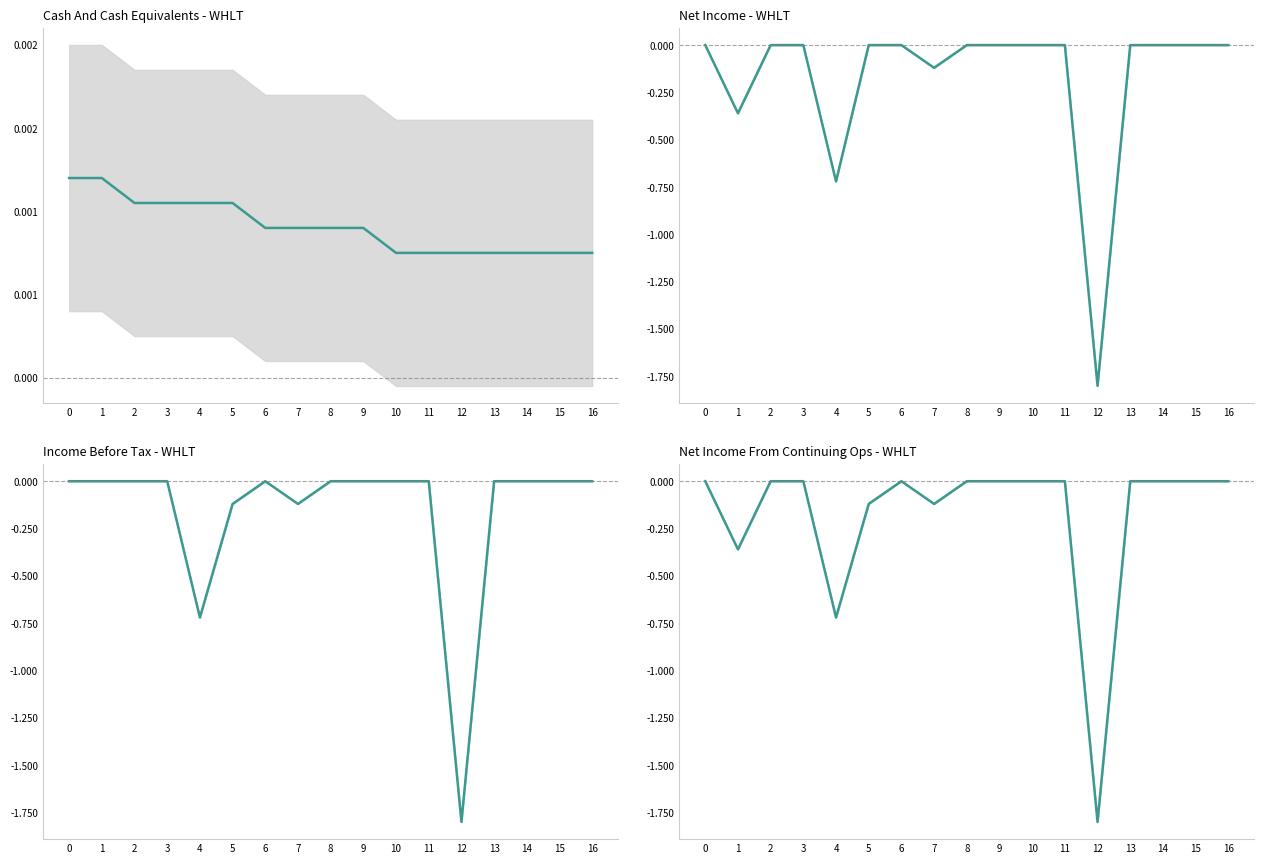

Which series has the largest range (max minus min)?

Net Income